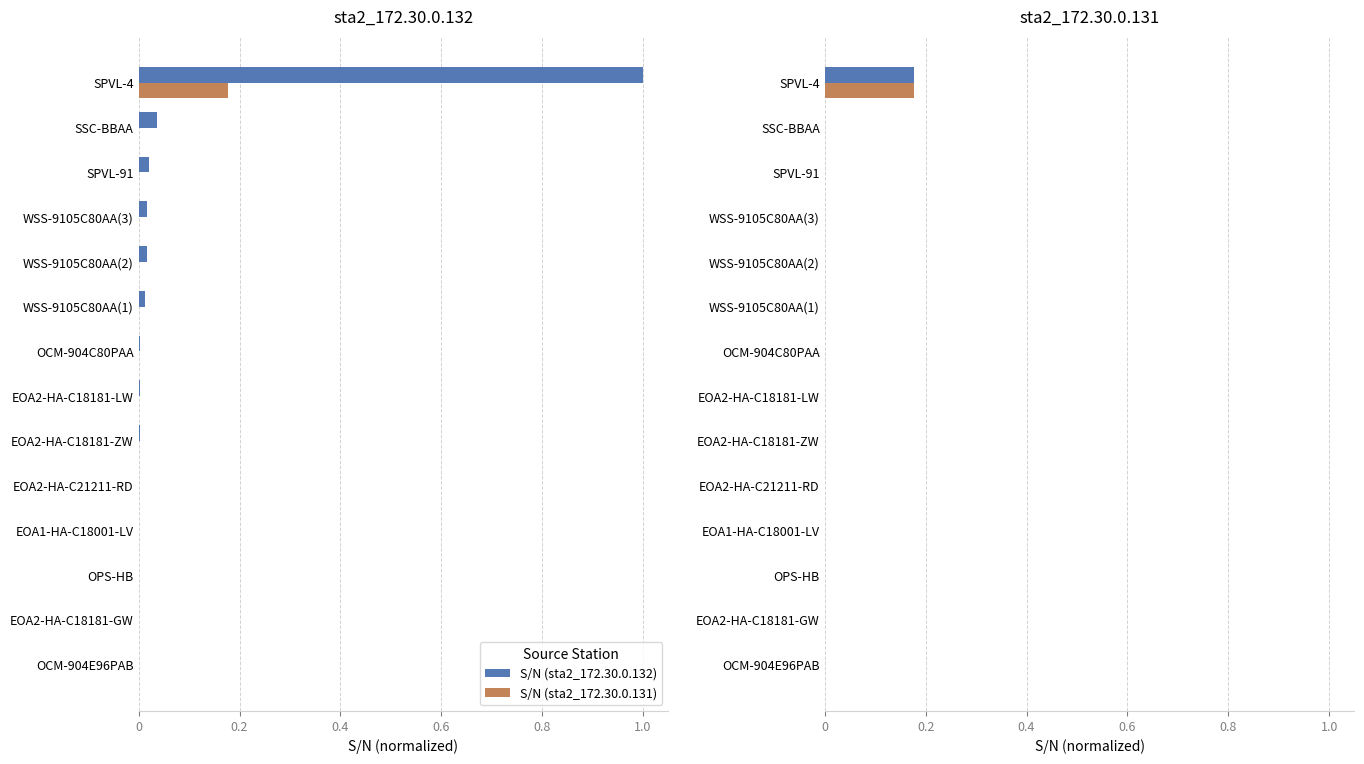

True or false: S/N (sta2_172.30.0.132) has a value of 0.1 at WSS-9105C80AA(1).

False